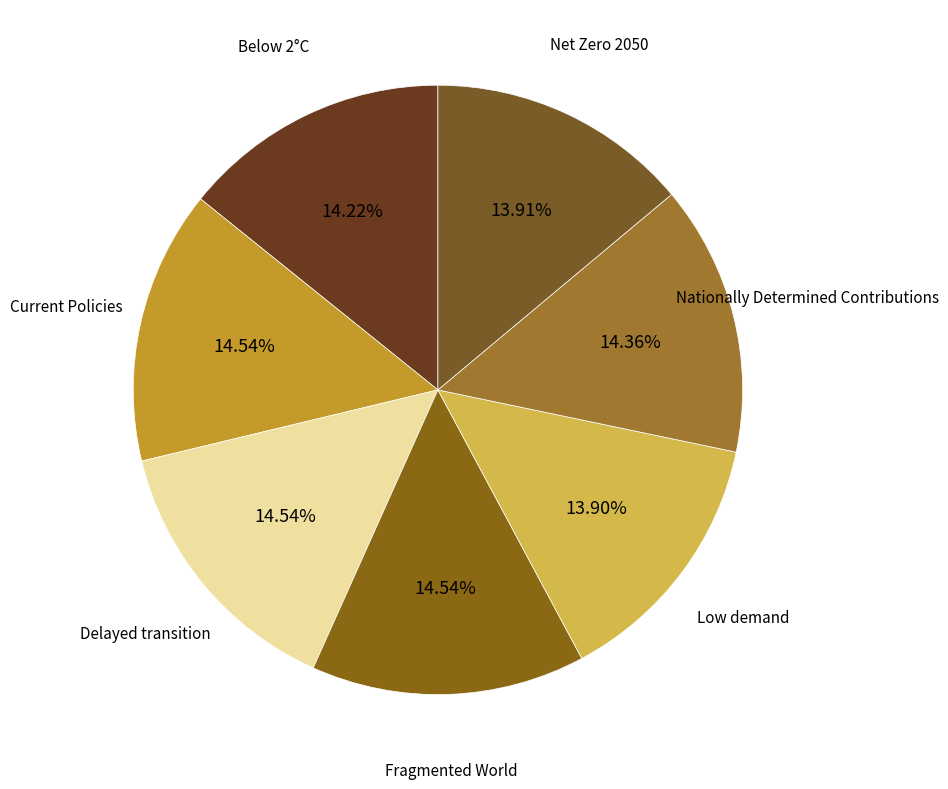

Combined, do Low demand and Nationally Determined Contributions account for over 50%?

No